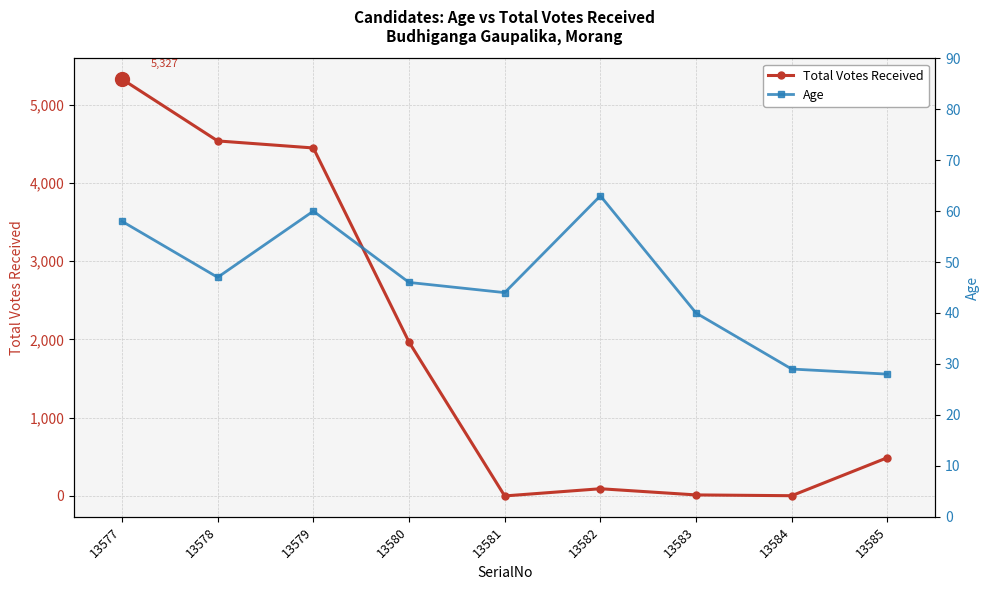

At which category is the sum across all series the highest?

13577